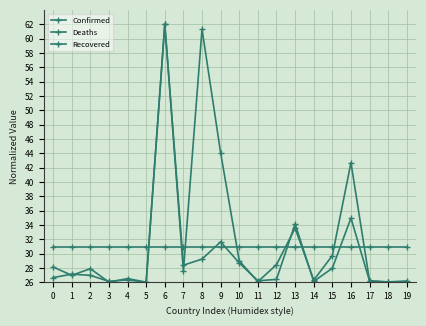

Reading right to left, transcribe all the data shown in this chart.

Confirmed: 26.2	26.1	26.2	42.7	29.7	26.3	33.6	28.5	26.1	29.0	44.1	61.3	27.6	62.0	26.0	26.4	26.1	27.0	27.1	26.7
Deaths: 26.0	26.0	26.2	35.0	28.0	26.1	34.2	26.4	26.2	28.7	31.7	29.2	28.4	62.0	26.0	26.5	26.0	27.9	27.0	28.2
Recovered: 31.0	31.0	31.0	31.0	31.0	31.0	31.0	31.0	31.0	31.0	31.0	31.0	31.0	31.0	31.0	31.0	31.0	31.0	31.0	31.0